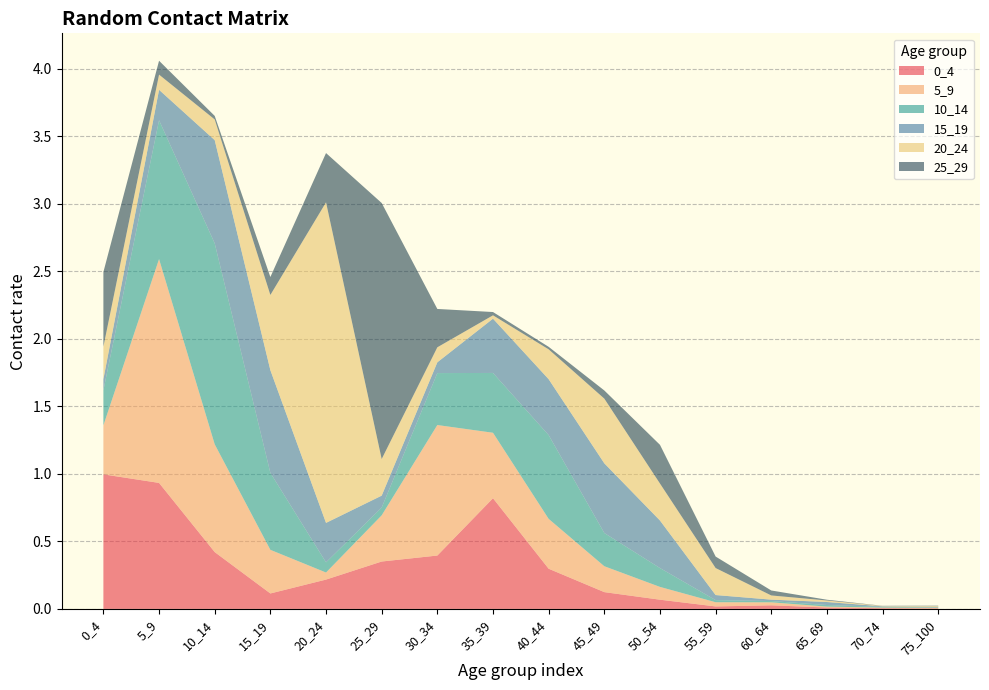

Reading left to right, extract all data points from this chart.

0_4: 0_4=1.0	5_9=0.9	10_14=0.4	15_19=0.1	20_24=0.2	25_29=0.4	30_34=0.4	35_39=0.8	40_44=0.3	45_49=0.1	50_54=0.1	55_59=0.0	60_64=0.0	65_69=0.0	70_74=0.0	75_100=0.0
5_9: 0_4=0.4	5_9=1.7	10_14=0.8	15_19=0.3	20_24=0.1	25_29=0.3	30_34=1.0	35_39=0.5	40_44=0.4	45_49=0.2	50_54=0.1	55_59=0.0	60_64=0.0	65_69=0.0	70_74=0.0	75_100=0.0
10_14: 0_4=0.3	5_9=1.0	10_14=1.5	15_19=0.6	20_24=0.1	25_29=0.1	30_34=0.4	35_39=0.4	40_44=0.6	45_49=0.2	50_54=0.1	55_59=0.0	60_64=0.0	65_69=0.0	70_74=0.0	75_100=0.0
15_19: 0_4=0.1	5_9=0.2	10_14=0.8	15_19=0.8	20_24=0.3	25_29=0.1	30_34=0.1	35_39=0.4	40_44=0.4	45_49=0.5	50_54=0.4	55_59=0.0	60_64=0.0	65_69=0.0	70_74=0.0	75_100=0.0
20_24: 0_4=0.2	5_9=0.1	10_14=0.2	15_19=0.6	20_24=2.4	25_29=0.3	30_34=0.1	35_39=0.0	40_44=0.2	45_49=0.5	50_54=0.3	55_59=0.2	60_64=0.0	65_69=0.0	70_74=0.0	75_100=0.0
25_29: 0_4=0.6	5_9=0.1	10_14=0.0	15_19=0.1	20_24=0.4	25_29=1.9	30_34=0.3	35_39=0.0	40_44=0.0	45_49=0.1	50_54=0.3	55_59=0.1	60_64=0.0	65_69=0.0	70_74=0.0	75_100=0.0